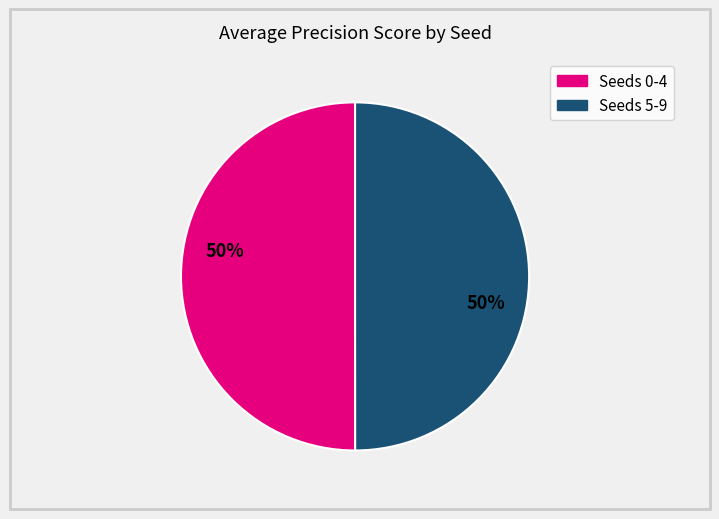

To the nearest percent, what is the average slice percentage?

50%